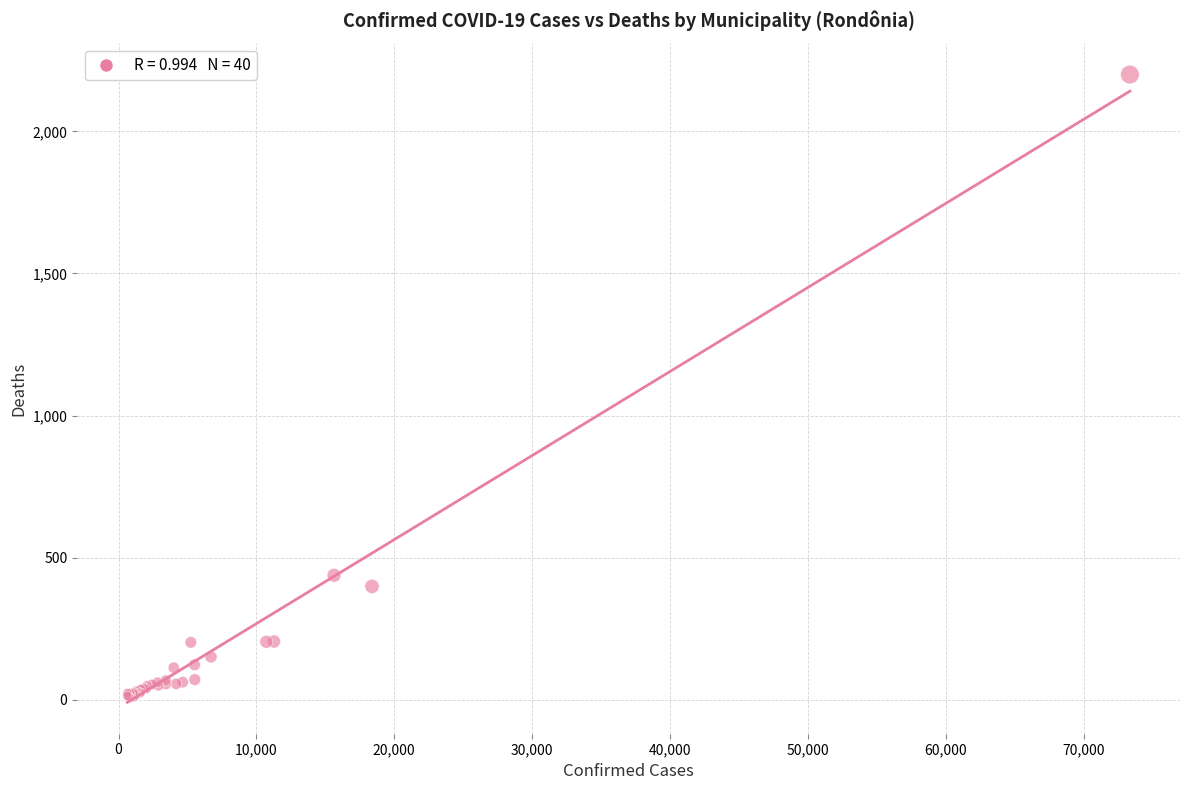

What Y value in the scatter plot is closest to 1104?

438